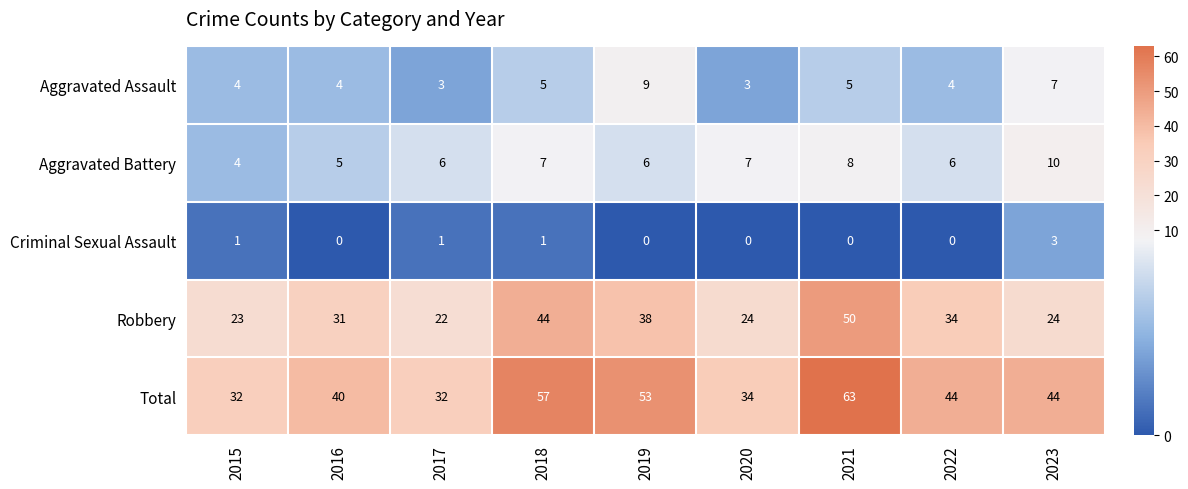

What is the maximum value shown in the chart?

63